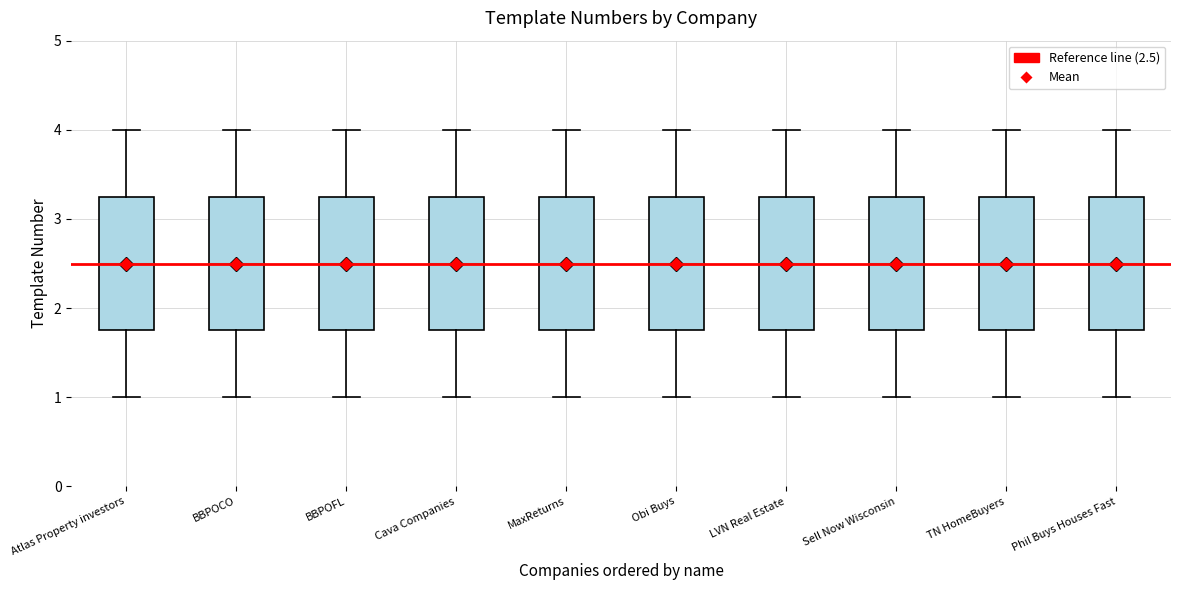

Reading left to right, read every box against the y-axis: the position of its median line, the range the box covers, and the ends of its whiskers. The values are not printed on the chart, so give them approximately, as read against the axis.

Atlas Property investors: median 2.5, box 1.8 to 3.3, whiskers 1.0 to 4.0
BBPOCO: median 2.5, box 1.8 to 3.3, whiskers 1.0 to 4.0
BBPOFL: median 2.5, box 1.8 to 3.3, whiskers 1.0 to 4.0
Cava Companies: median 2.5, box 1.8 to 3.3, whiskers 1.0 to 4.0
MaxReturns: median 2.5, box 1.8 to 3.3, whiskers 1.0 to 4.0
Obi Buys: median 2.5, box 1.8 to 3.3, whiskers 1.0 to 4.0
LVN Real Estate: median 2.5, box 1.8 to 3.3, whiskers 1.0 to 4.0
Sell Now Wisconsin: median 2.5, box 1.8 to 3.3, whiskers 1.0 to 4.0
TN HomeBuyers: median 2.5, box 1.8 to 3.3, whiskers 1.0 to 4.0
Phil Buys Houses Fast: median 2.5, box 1.8 to 3.3, whiskers 1.0 to 4.0